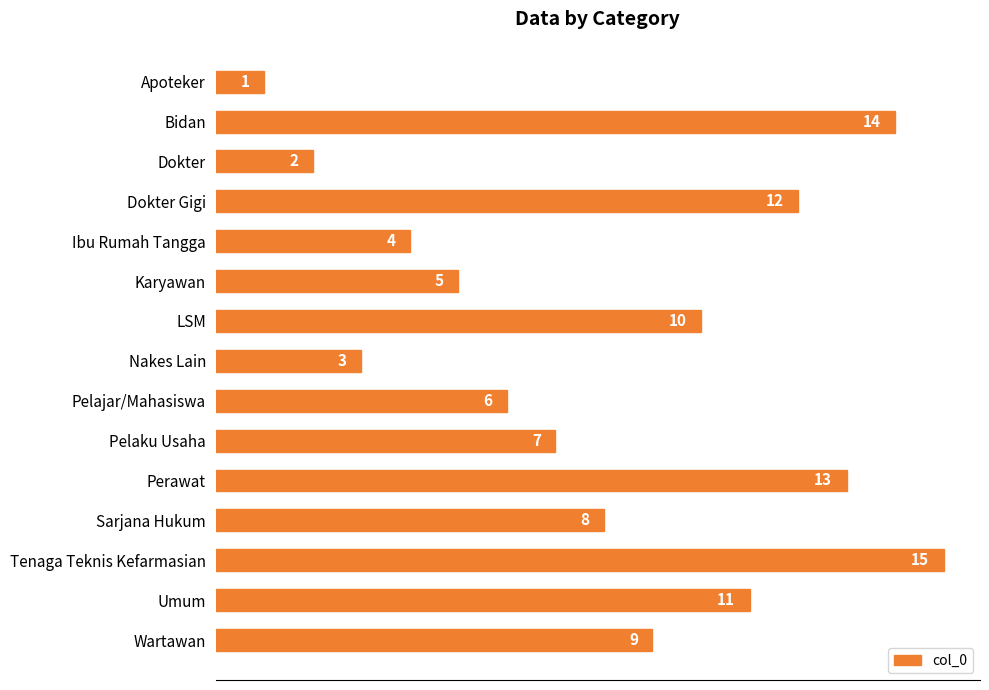

Which label corresponds to the largest value in the chart?

Tenaga Teknis Kefarmasian